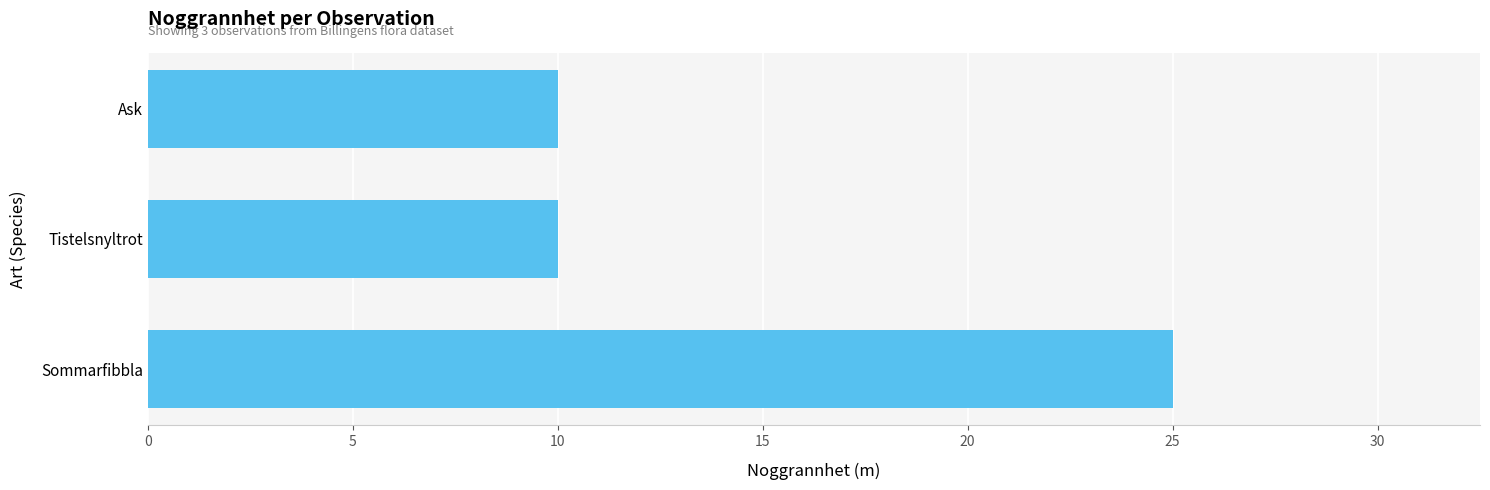

What is the smallest value displayed?

10